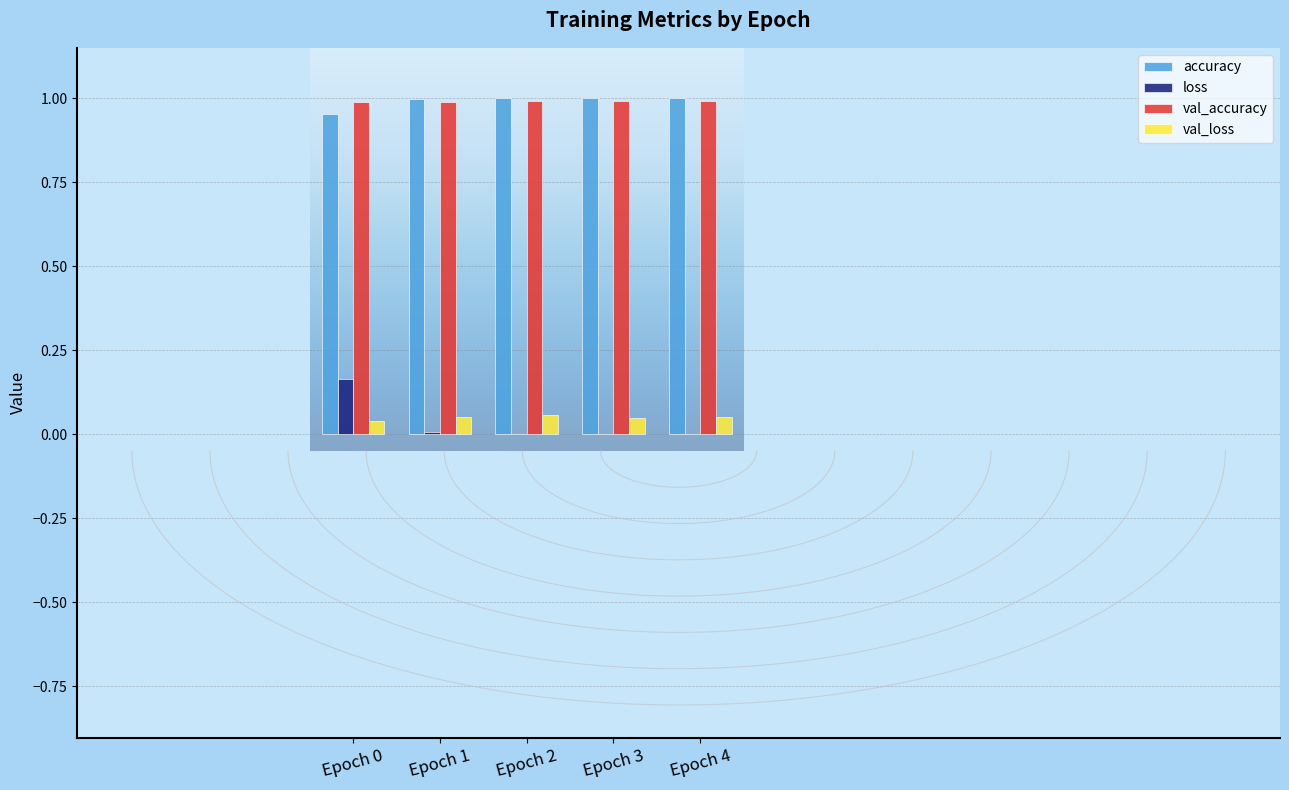

What is the value of the val_accuracy bar at the 5th from the left?

1.0